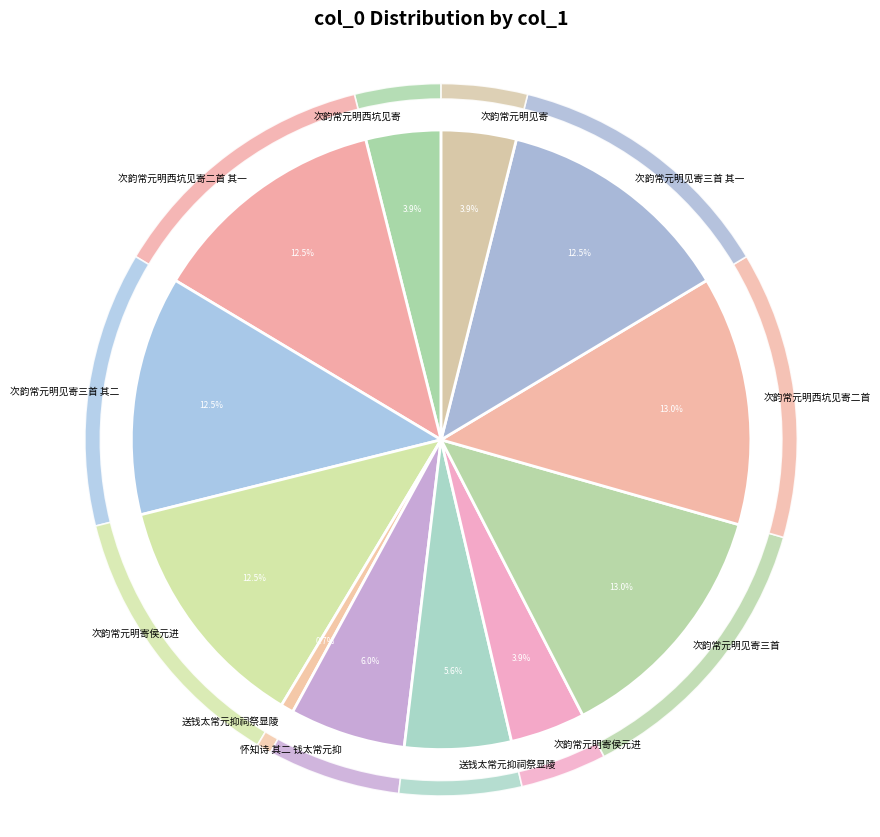

Count the number of slices in the pie.

12